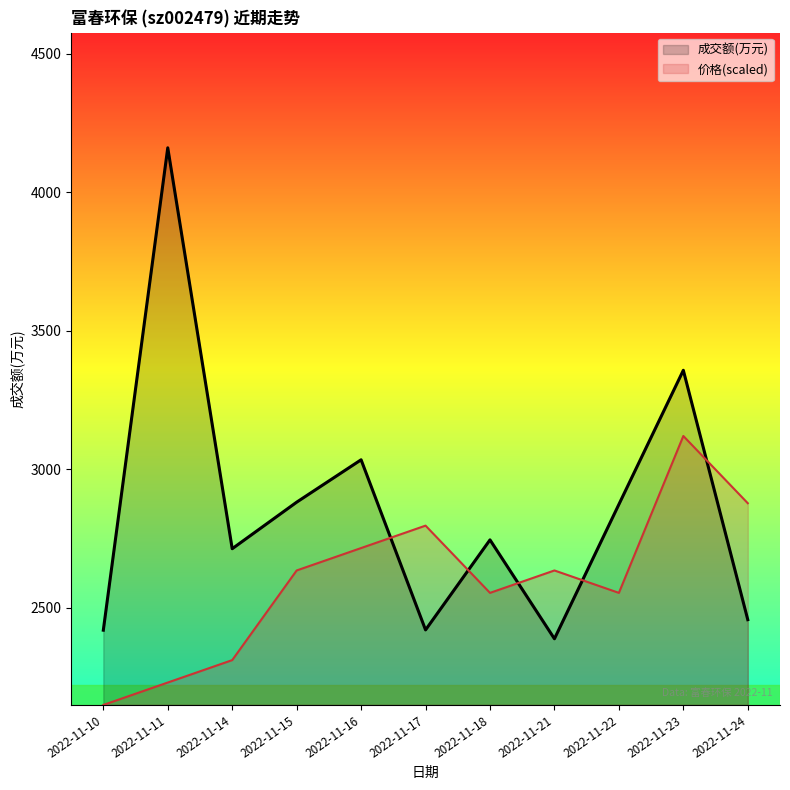

What is the total value across all series at 2022-11-10?

4568.2